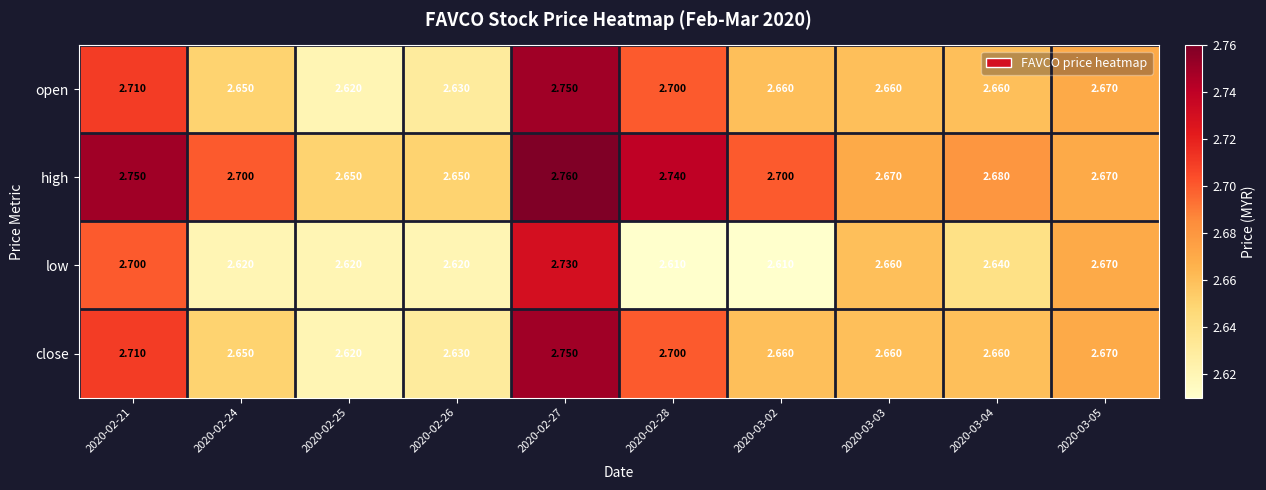

Between 2020-02-25 and 2020-03-02, which series saw the biggest shift?

high